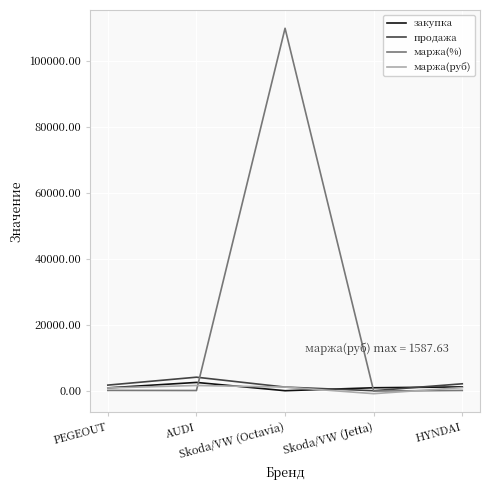

What is the greatest value displayed?

109900.0